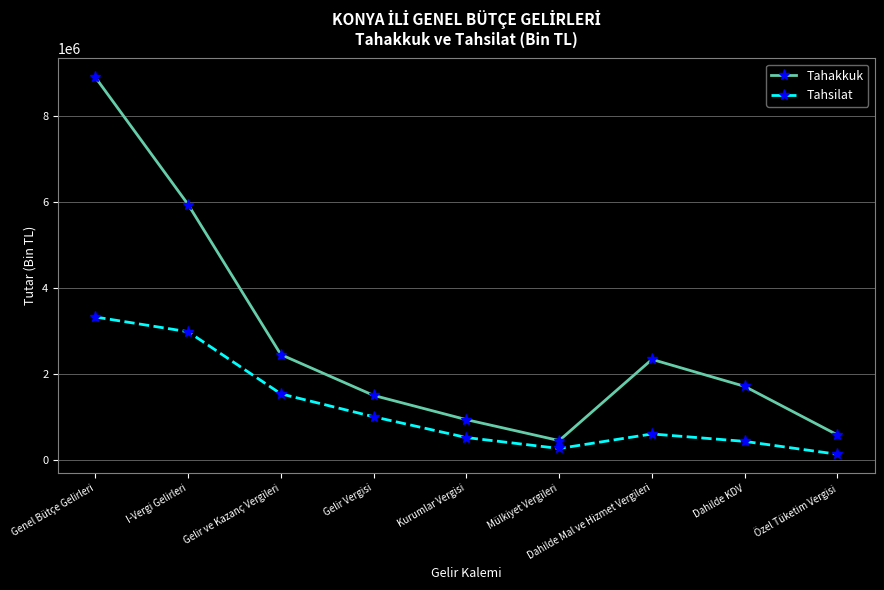

How many values in the Tahsilat series are below 615627?

4